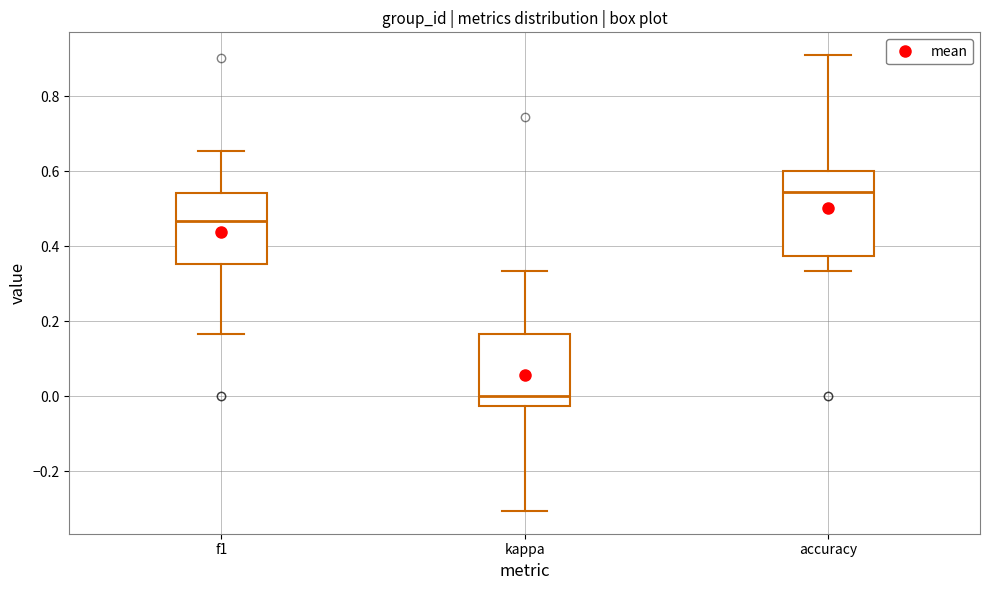

Reading left to right, read every box against the y-axis: the position of its median line, the range the box covers, and the ends of its whiskers. The values are not printed on the chart, so give them approximately, as read against the axis.

f1: median 0.46, box 0.36 to 0.54, whiskers 0.16 to 0.66
kappa: median 0.00, box -0.02 to 0.16, whiskers -0.30 to 0.34
accuracy: median 0.54, box 0.38 to 0.60, whiskers 0.34 to 0.90